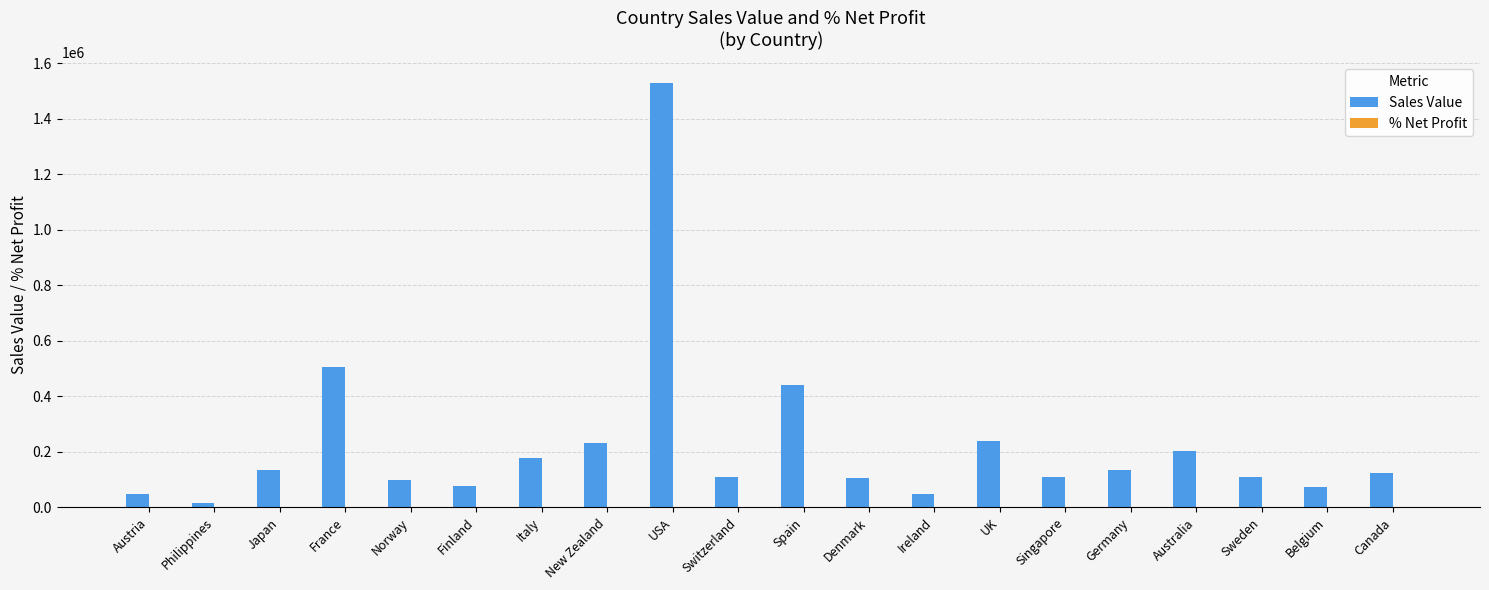

Is it true that Sales Value equals 74335.4 at Belgium?

True